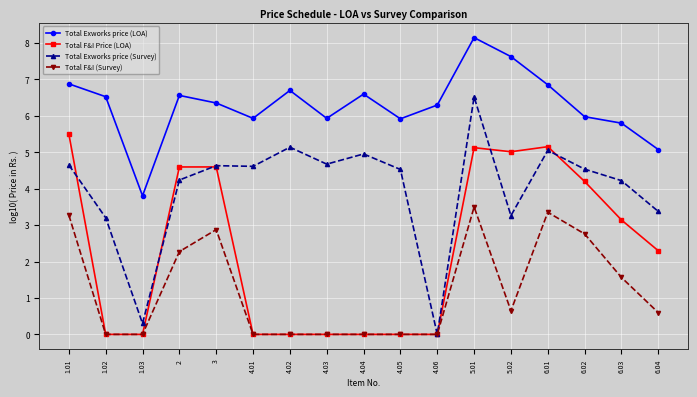

Rank the series by their average value, from highest to lowest.

Total Exworks price (LOA), Total Exworks price (Survey), Total F&I Price (LOA), Total F&I (Survey)